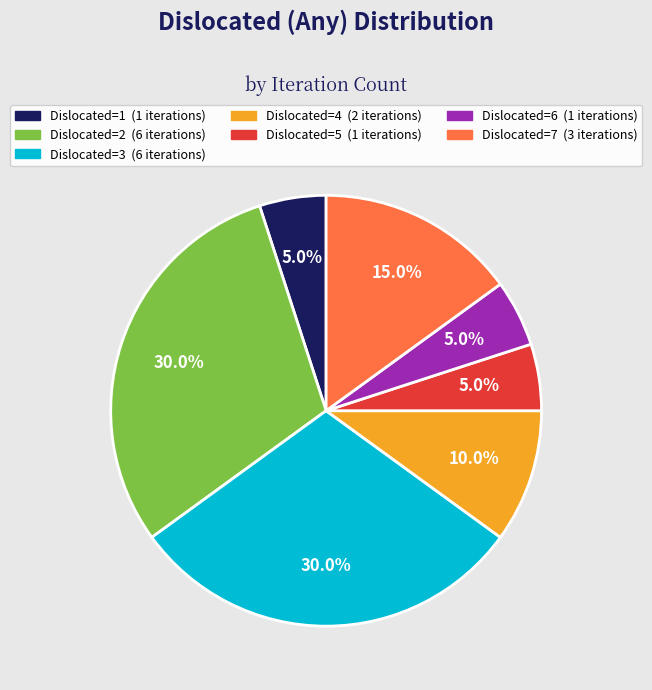

Is there any slice that represents more than half of the pie?

No